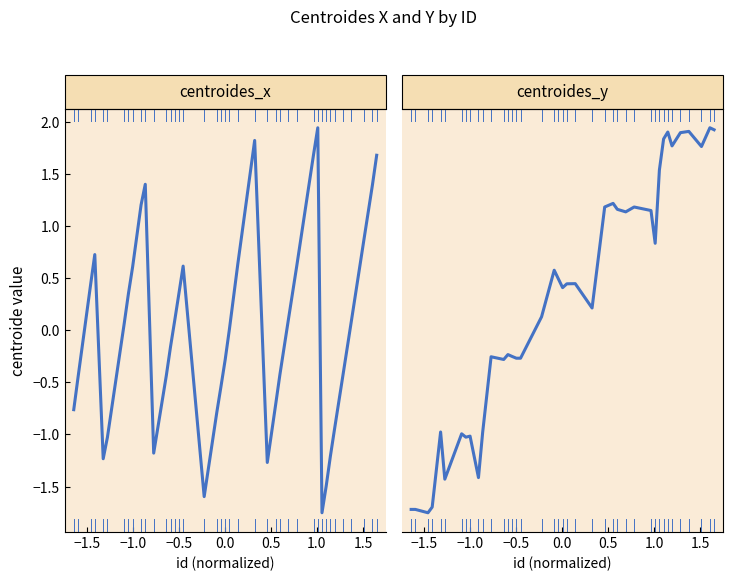

Reading left to right, extract all data points from this chart.

centroides_x: -0.8	-0.5	0.4	0.7	-1.2	-1.0	0.1	0.4	0.6	1.2	1.4	-1.2	-0.4	-0.2	0.1	0.4	0.6	-1.6	-0.8	-0.5	-0.3	0.0	0.6	1.8	-1.3	-0.7	-0.4	0.1	0.6	1.7	1.9	-1.8	-1.5	-1.2	-0.9	-0.4	0.1	0.9	1.4	1.7
centroides_y: -1.6	-1.6	-1.7	-1.6	-1.0	-1.4	-1.0	-1.1	-1.1	-1.4	-1.0	-0.4	-0.5	-0.4	-0.4	-0.4	-0.4	-0.1	0.3	0.2	0.1	0.1	0.1	-0.0	0.8	0.8	0.7	0.7	0.8	0.7	0.5	1.0	1.3	1.3	1.2	1.3	1.4	1.2	1.4	1.4